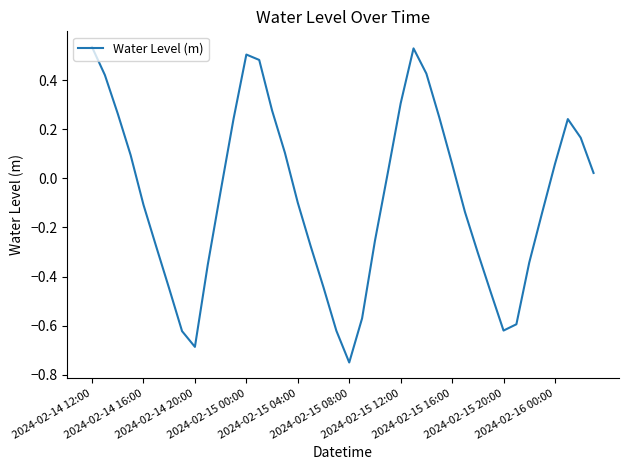

What is the difference between the maximum and minimum values?

1.3